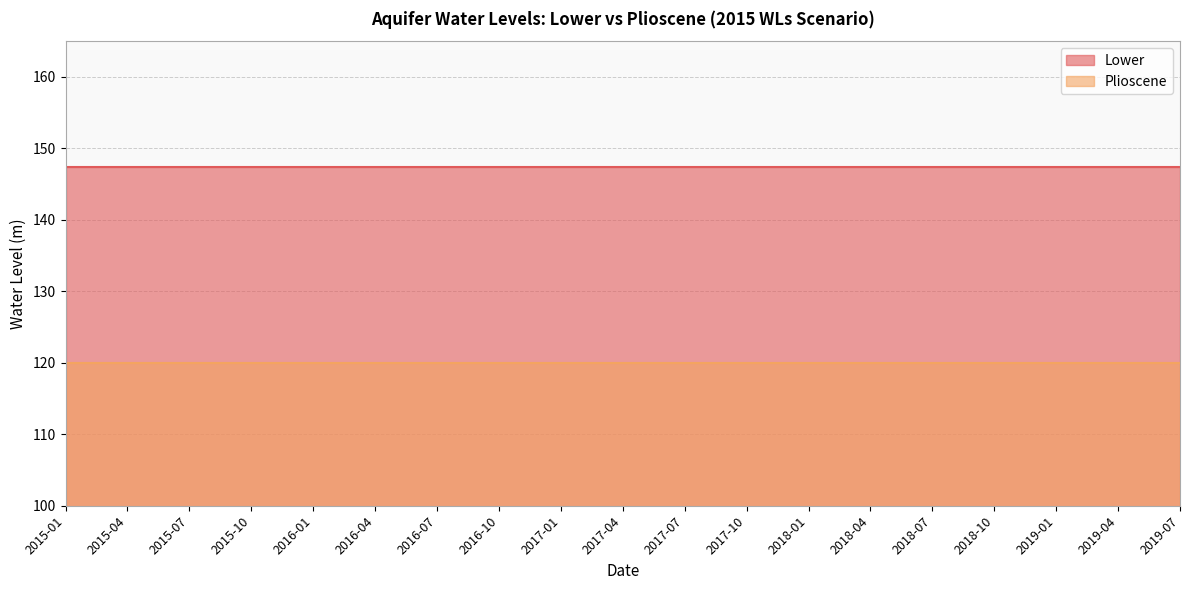

Does the chart have visible grid lines?

Yes